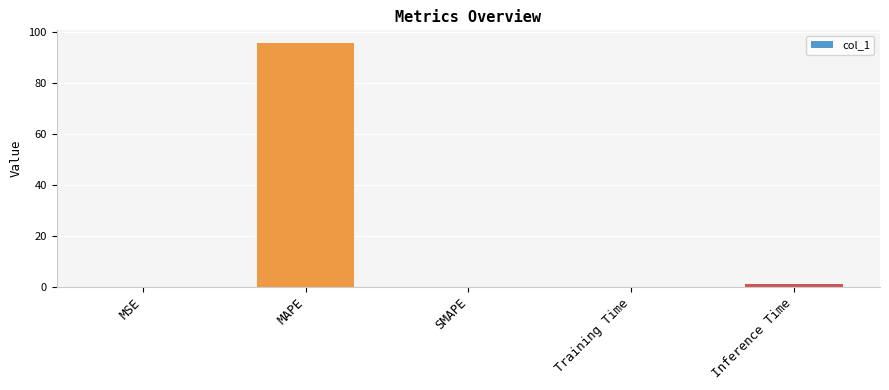

True or false: the data shows 0.0 at MSE.

True